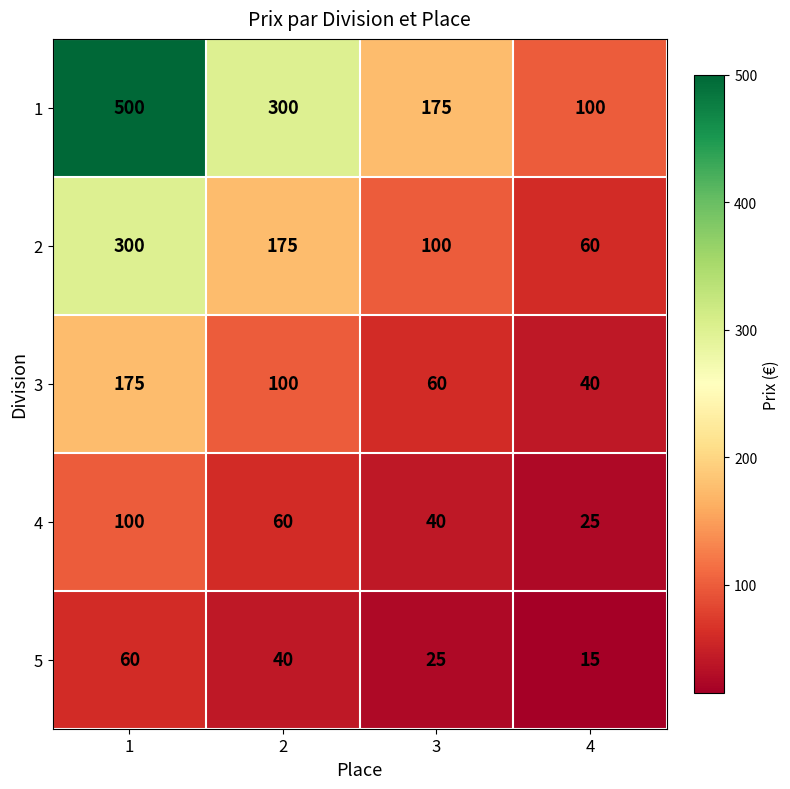

What is the sum of all 4 values?

225